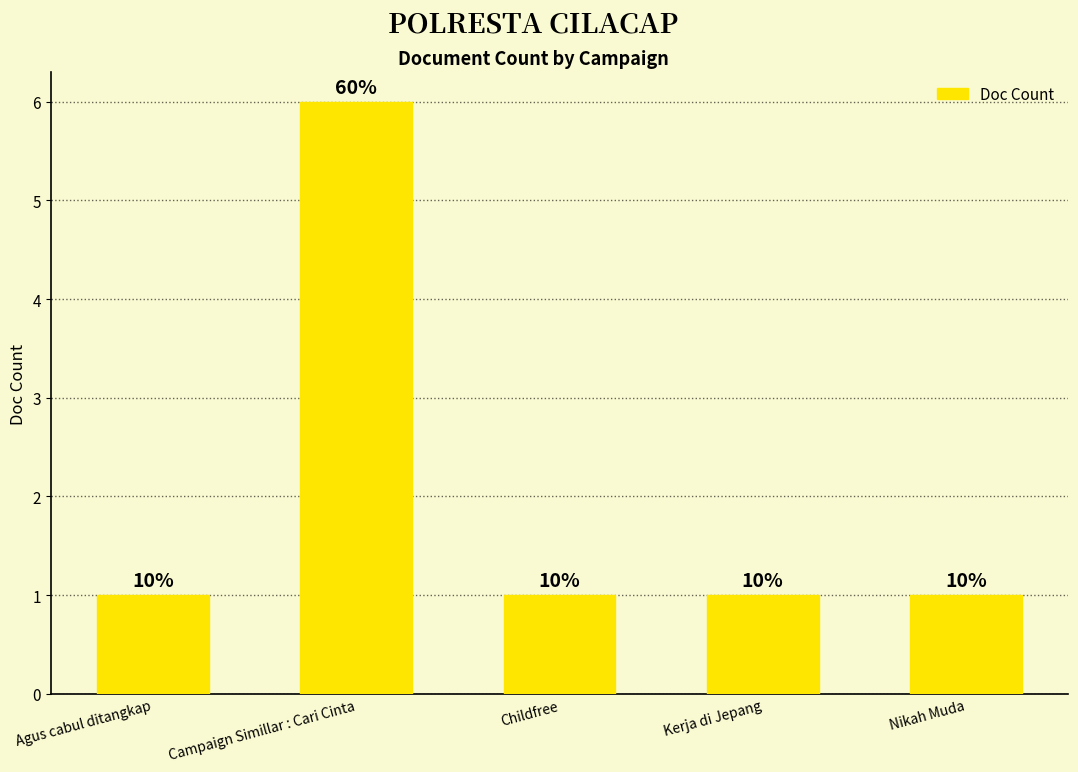

How many bars are there in total?

5